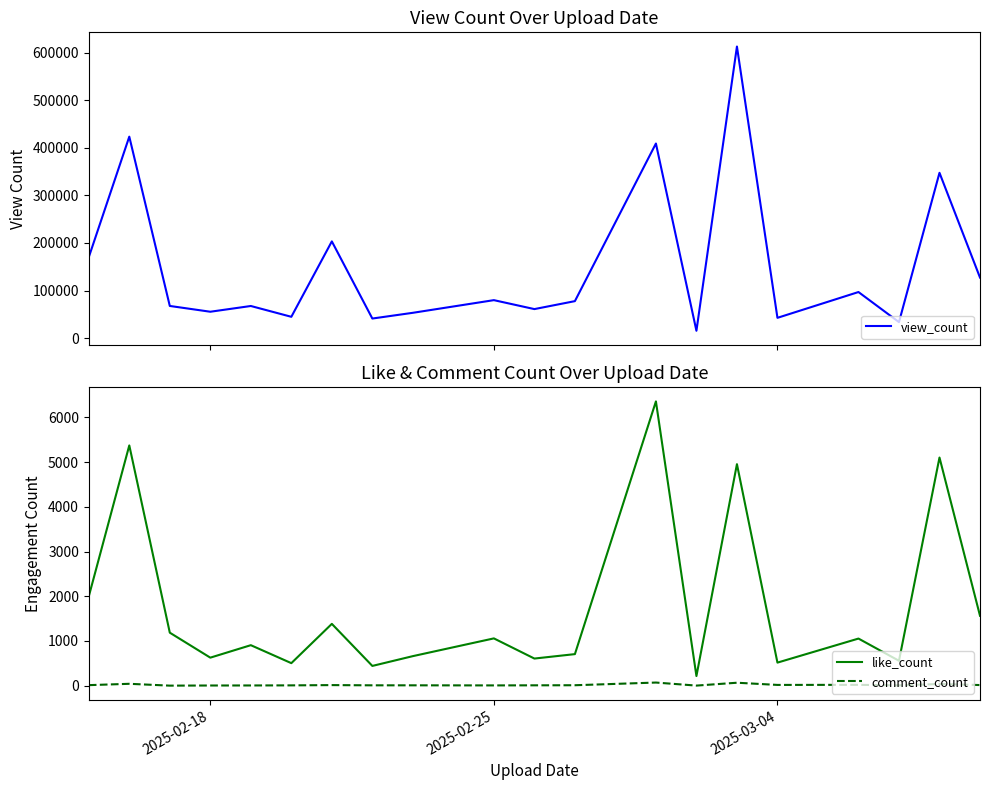

True or false: like_count and view_count intersect in this chart.

False